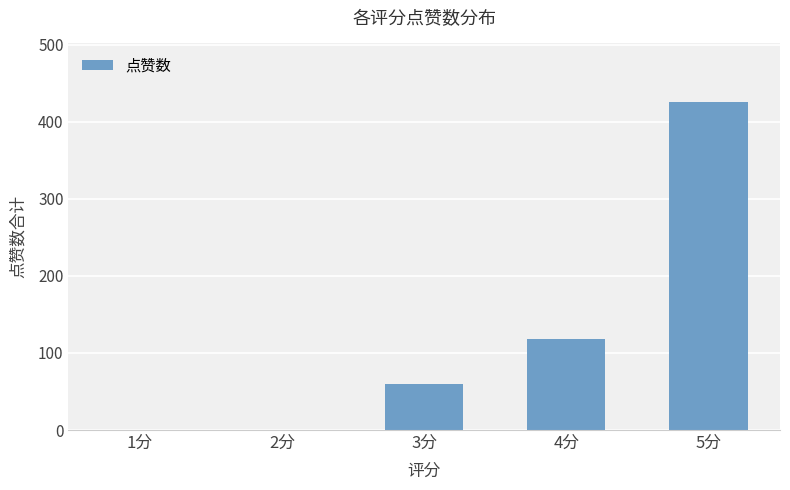

Where is the data nearest to the value 212?

4分